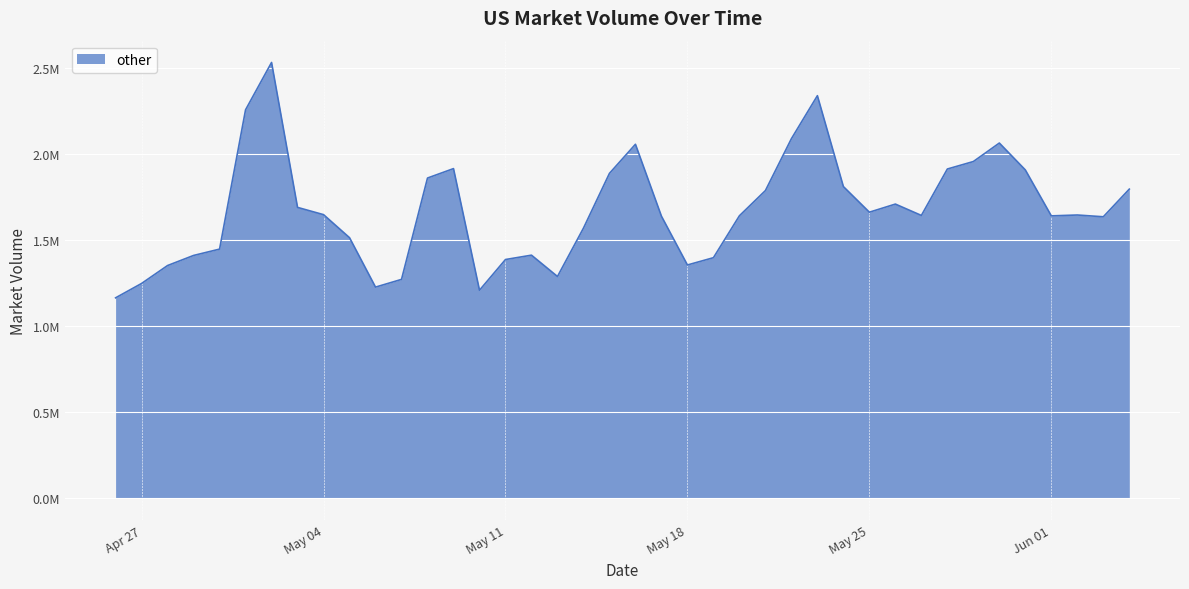

At which label does the data first exceed 1645976?

2021-05-01